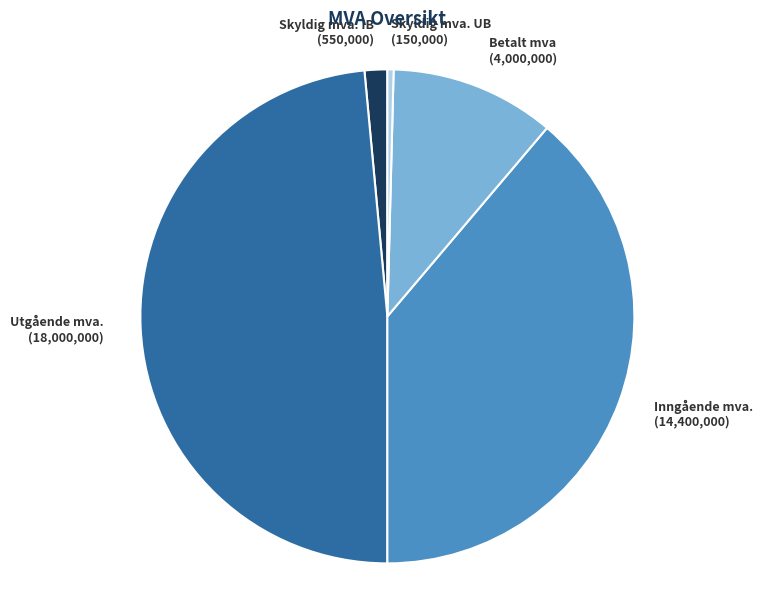

Is there any slice that represents more than half of the pie?

No